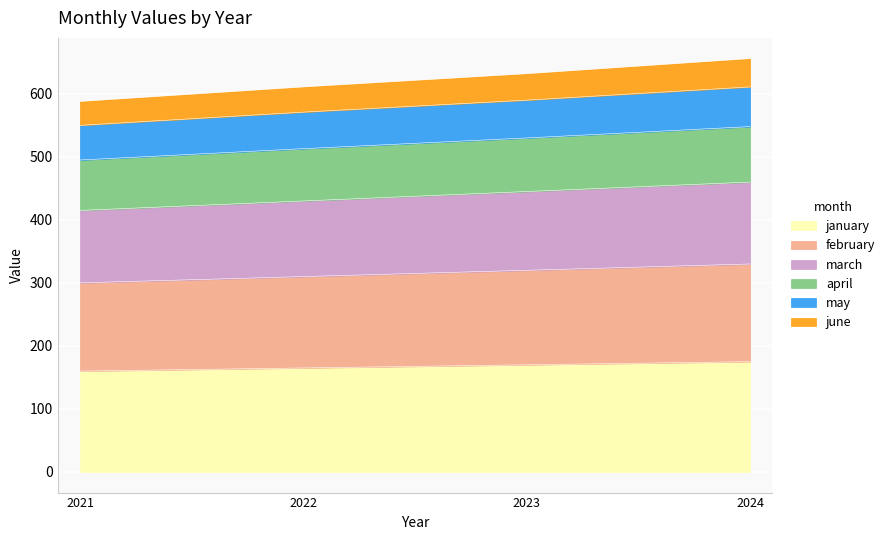

True or false: april and january intersect in this chart.

False